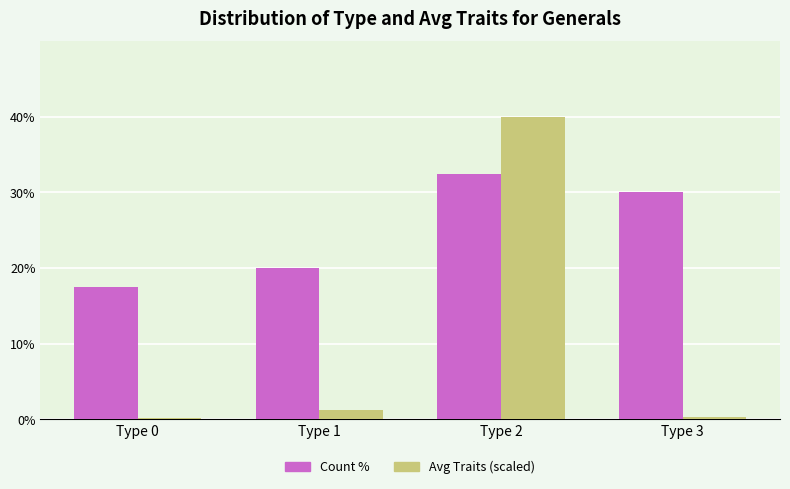

What is the value of the Count % bar at the 4th from the left?

30.0